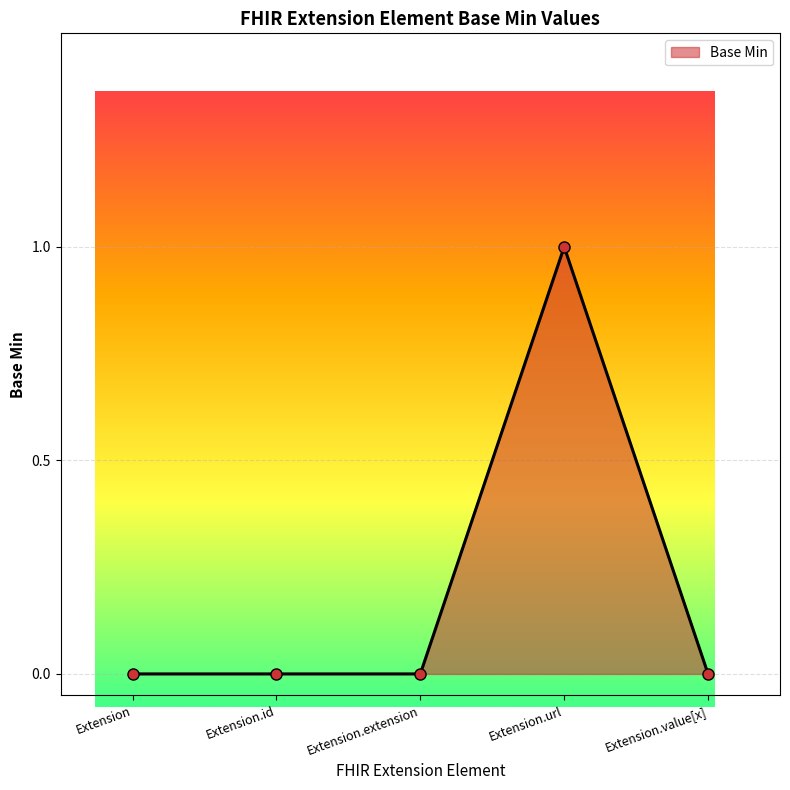

True or false: the data shows 0 at Extension.extension.

False